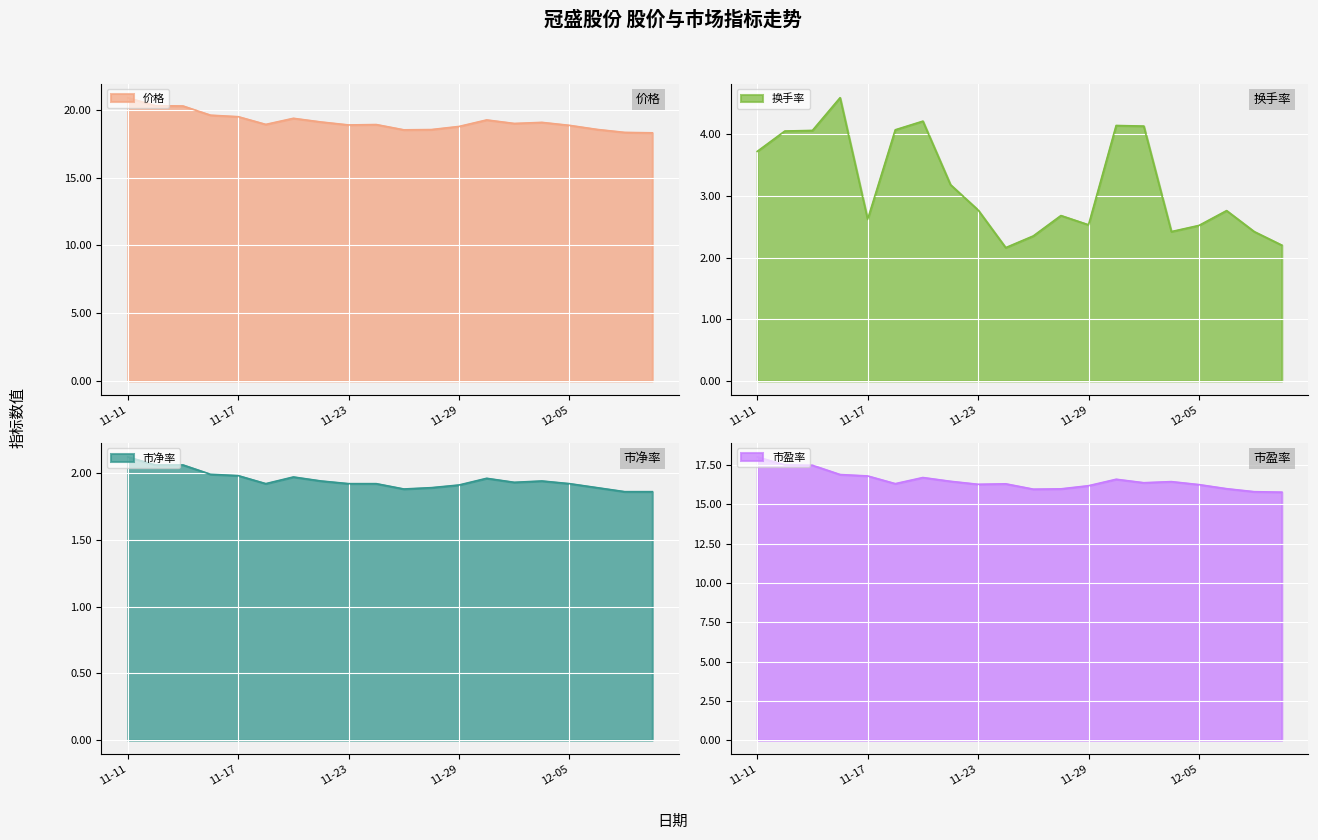

Which series has the largest total across all categories?

价格